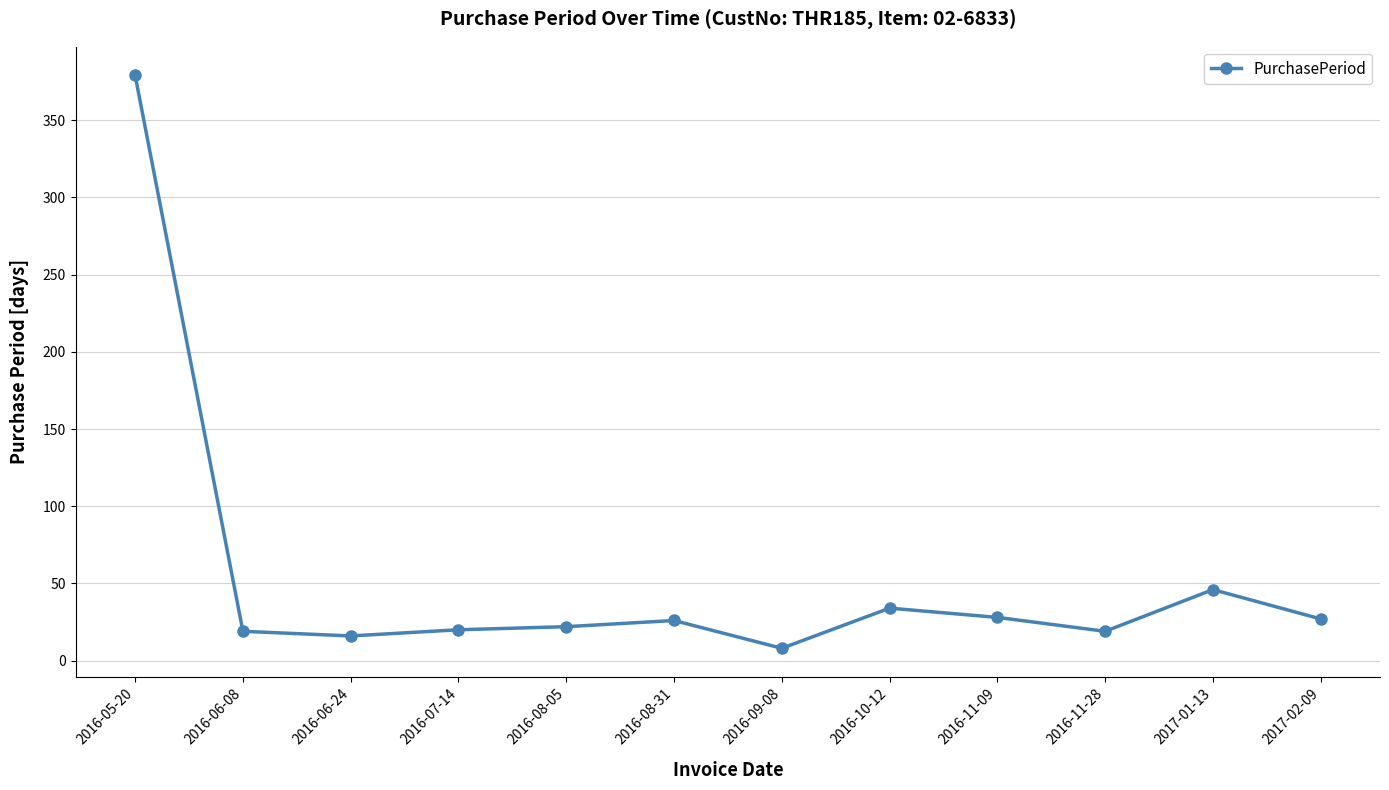

What is the ratio of the value at 2016-11-09 to the value at 2016-06-08?

1.5